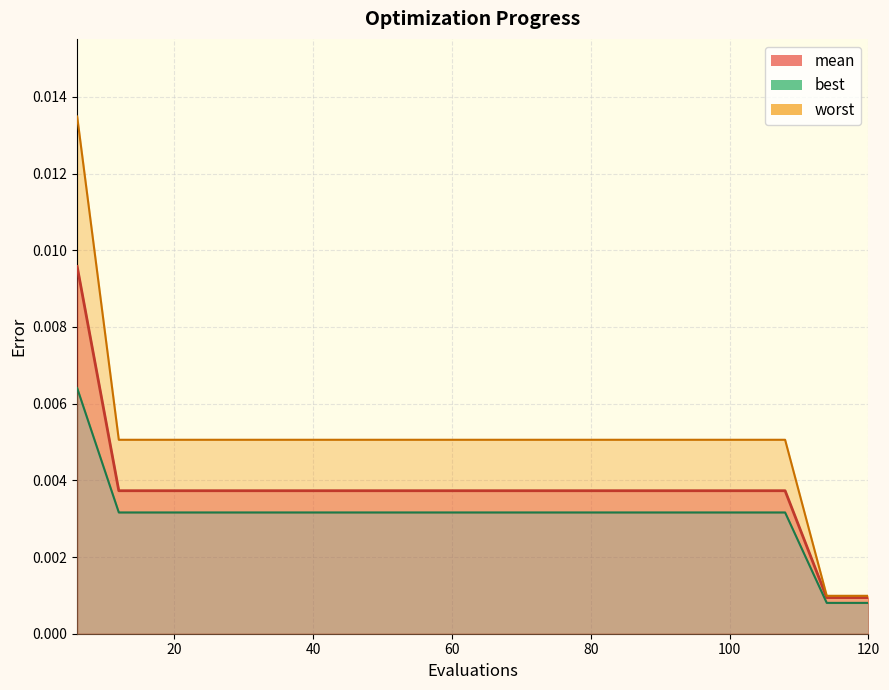

True or false: mean and best cross at least once.

False